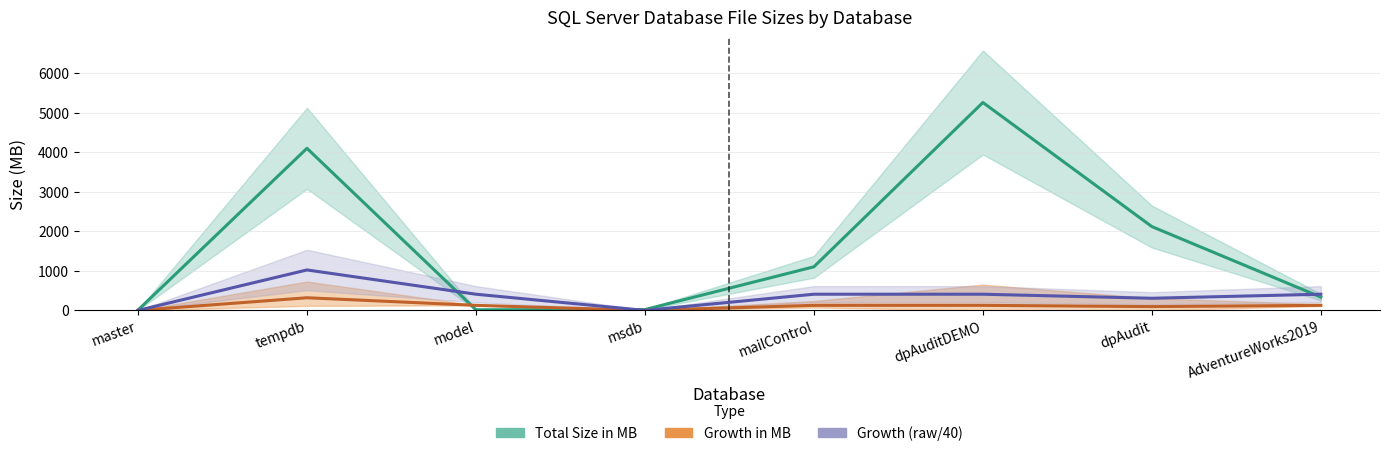

Where does the Growth in MB series first go above 128?

tempdb